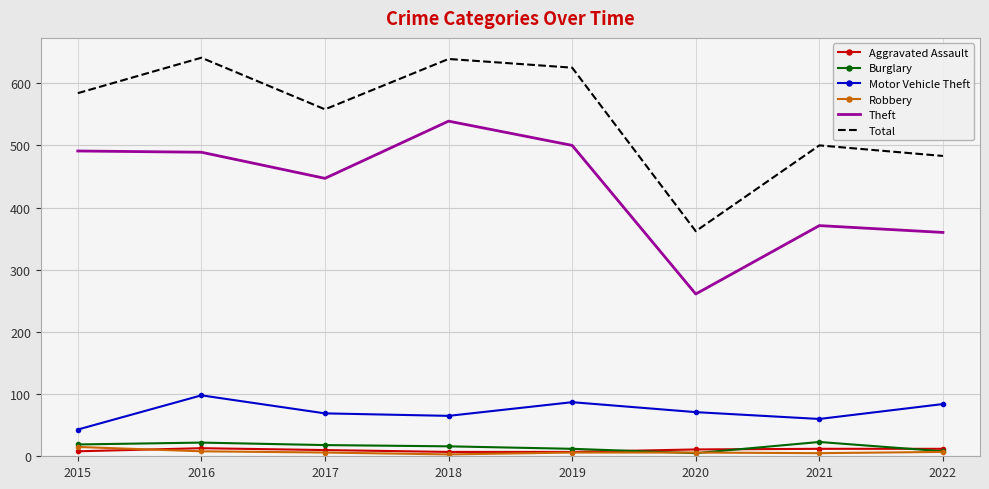

The Motor Vehicle Theft series shows 69 at 2017. True or false?

True